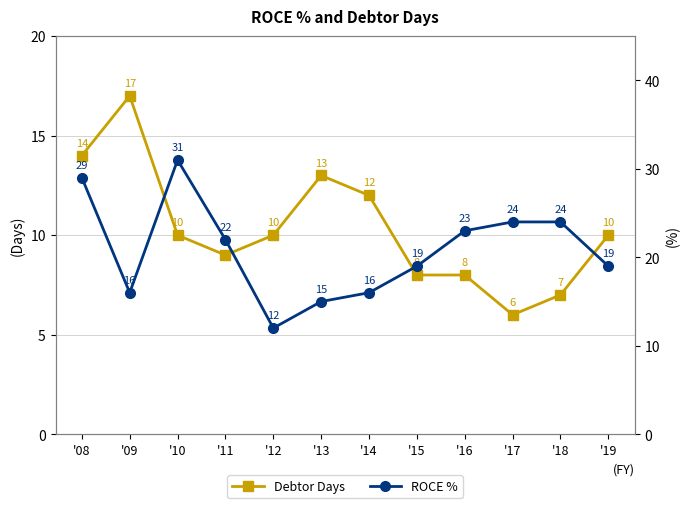

In ROCE %, how many points are higher than both neighbors (excluding endpoints)?

1